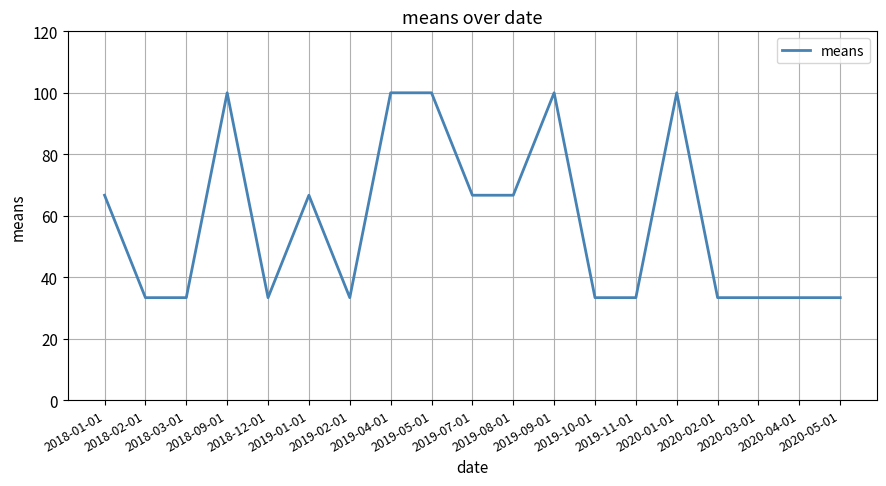

What is the greatest value displayed?

100.0